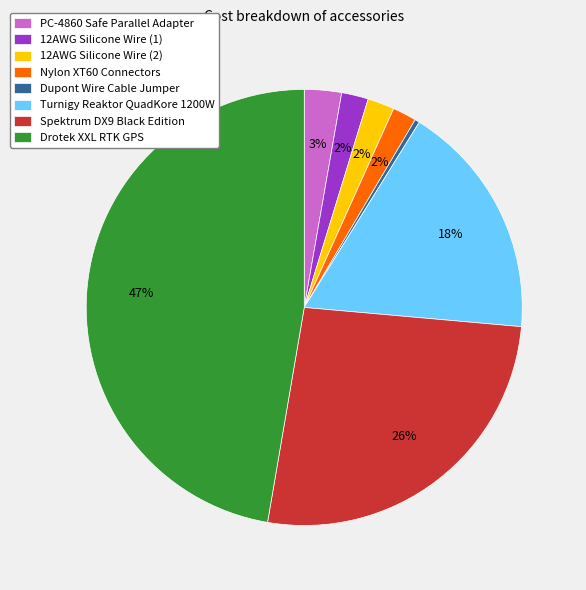

The Spektrum DX9 Black Edition slice represents 26% of the pie. True or false?

True